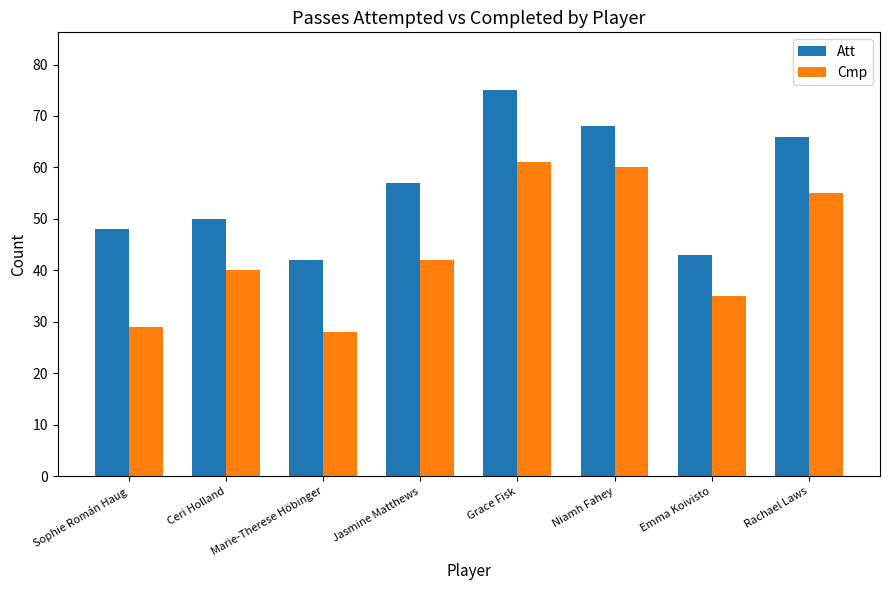

What is the average value of the Att series?

56